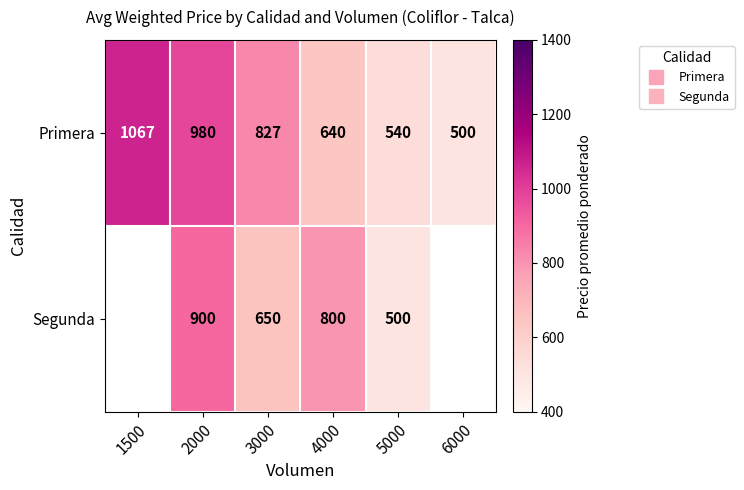

The Primera series shows 540.0 at 5000. True or false?

True